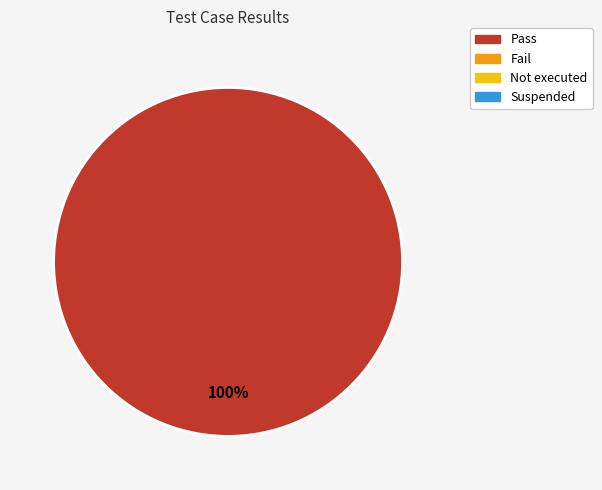

Is there any slice that represents more than half of the pie?

Yes